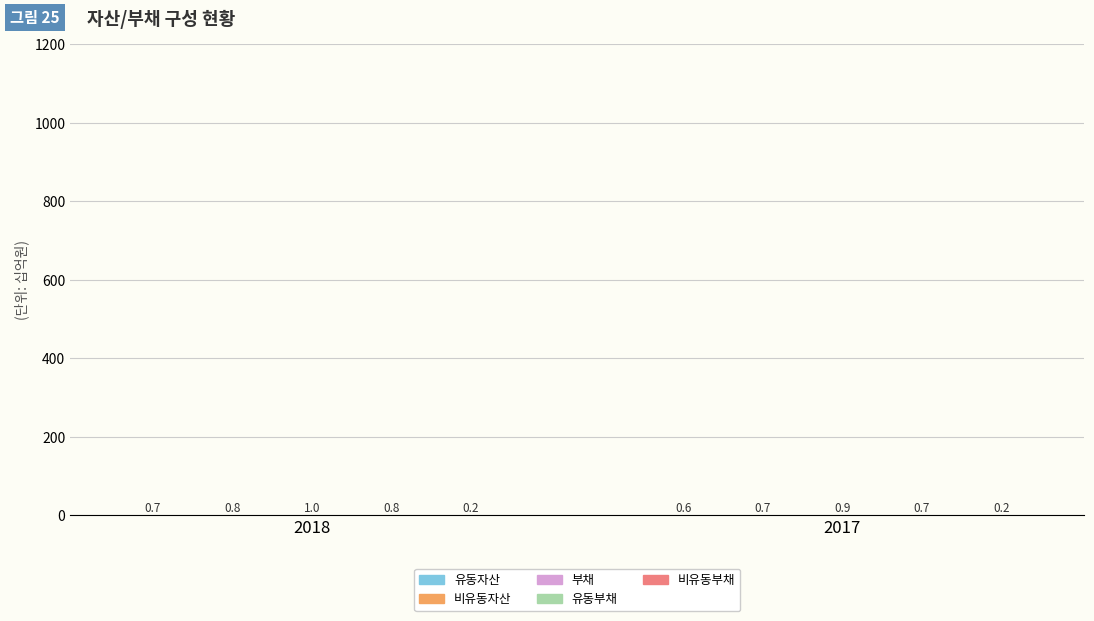

At which category is the sum across all series the highest?

2018